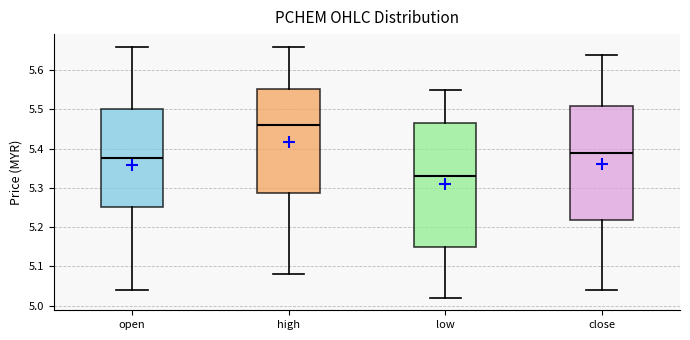

Which box's median line is the highest?

high